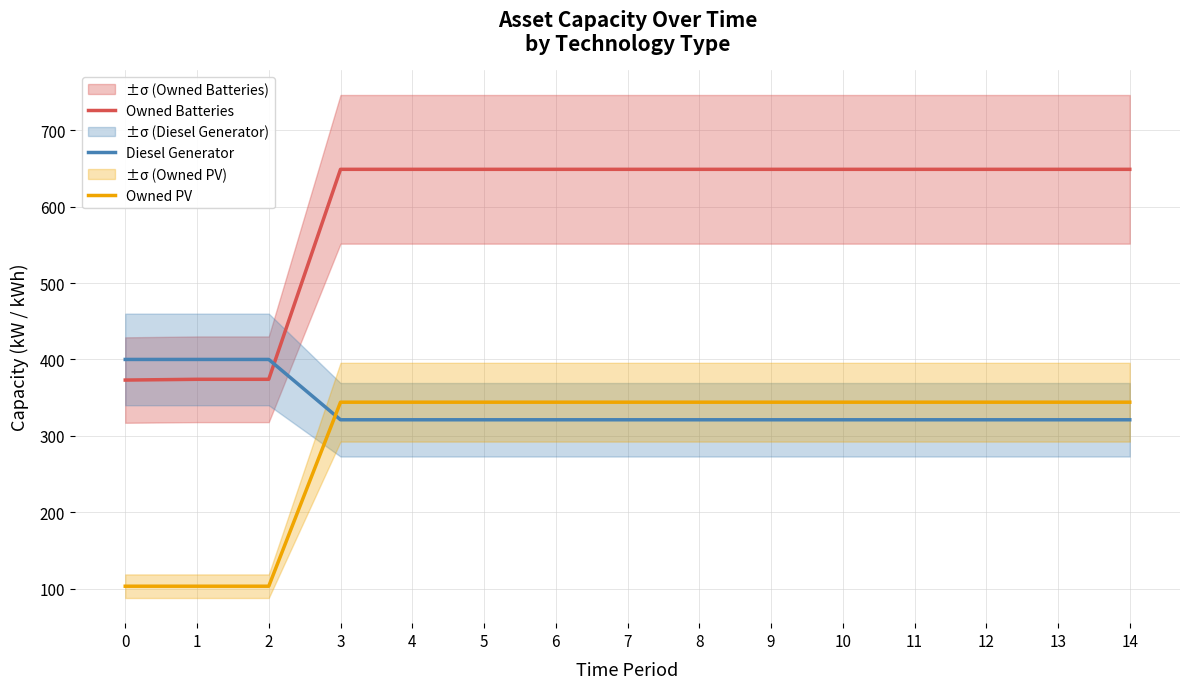

At 7, list the series in order from smallest to largest.

Diesel Generator, Owned PV, Owned Batteries